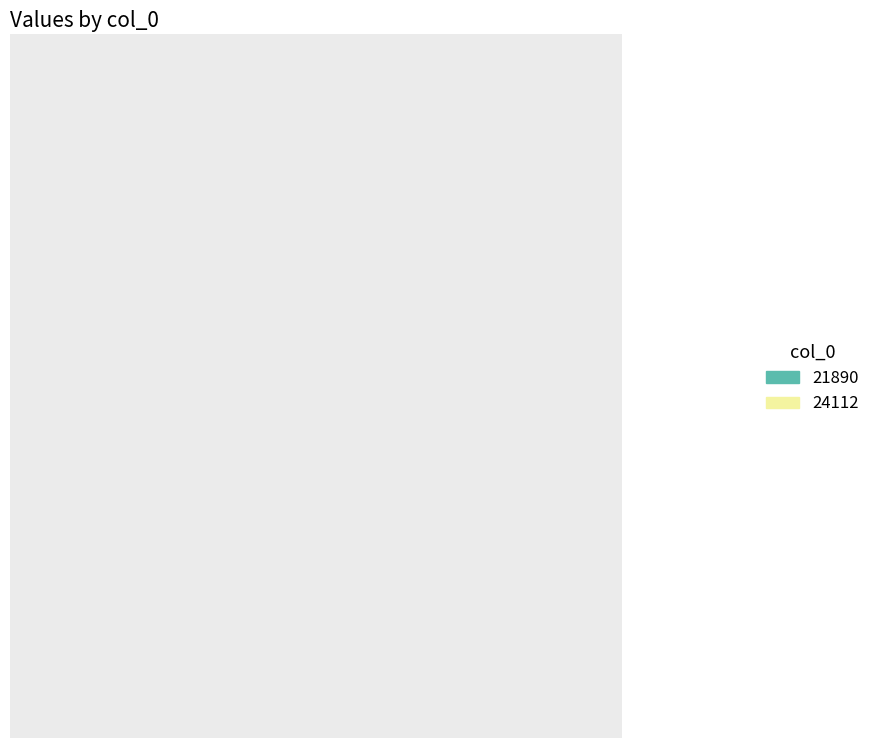

How many slices are in this pie chart?

2